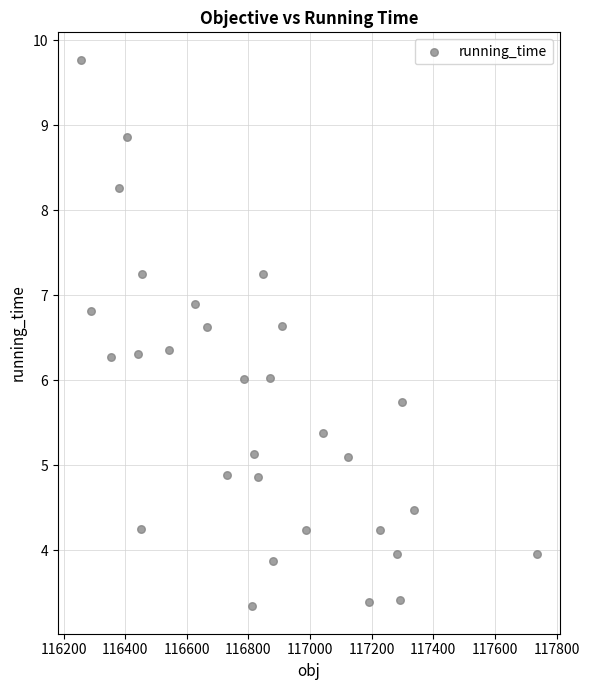

What is the range of X values (max minus min)?

1481.3